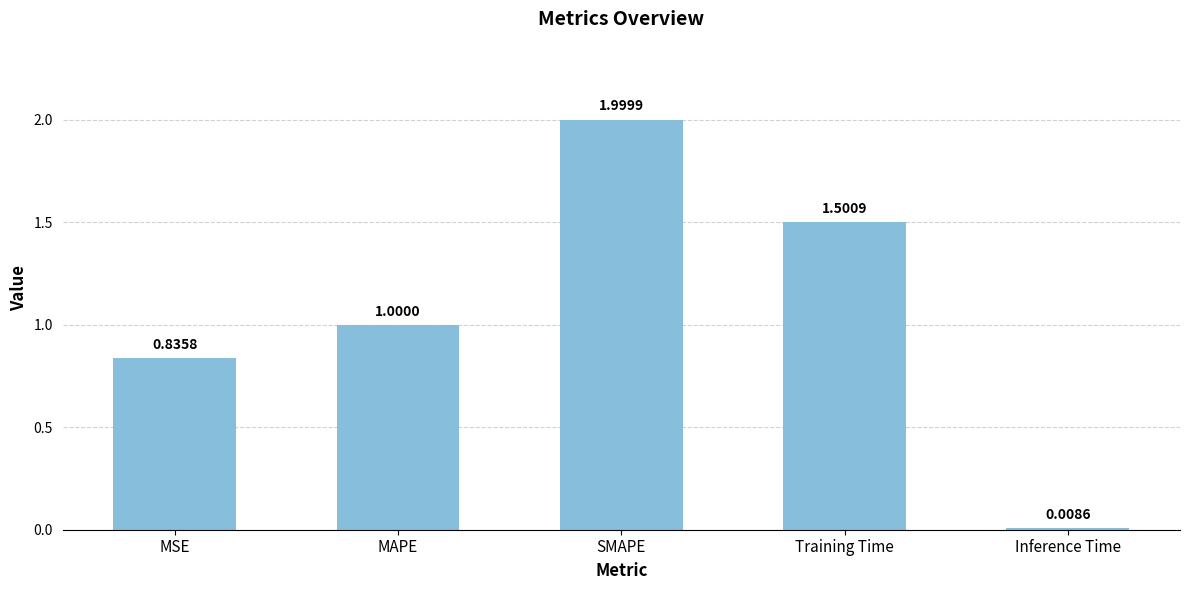

Which has a higher value, MSE or Training Time?

Training Time